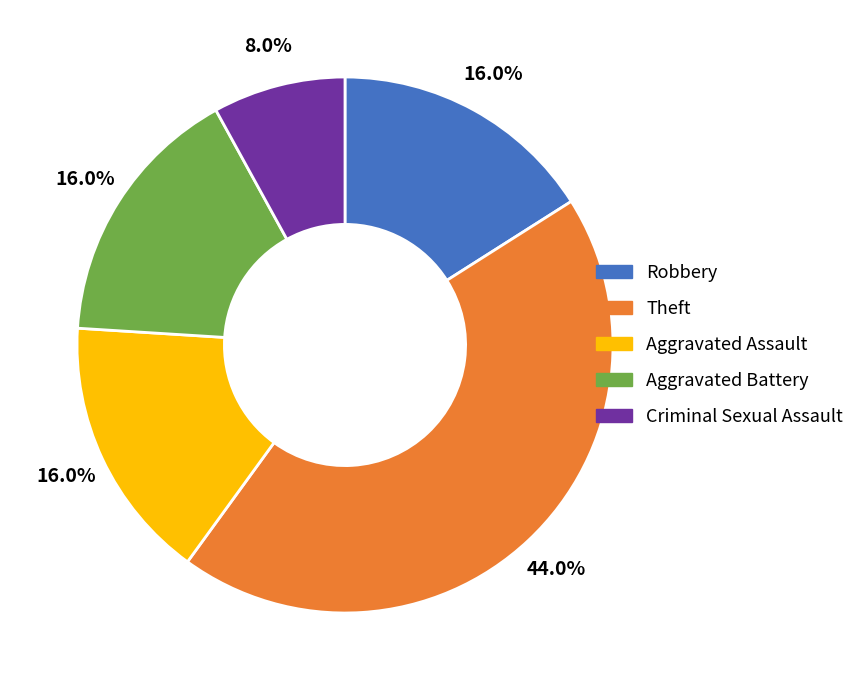

How many slices are in this pie chart?

5